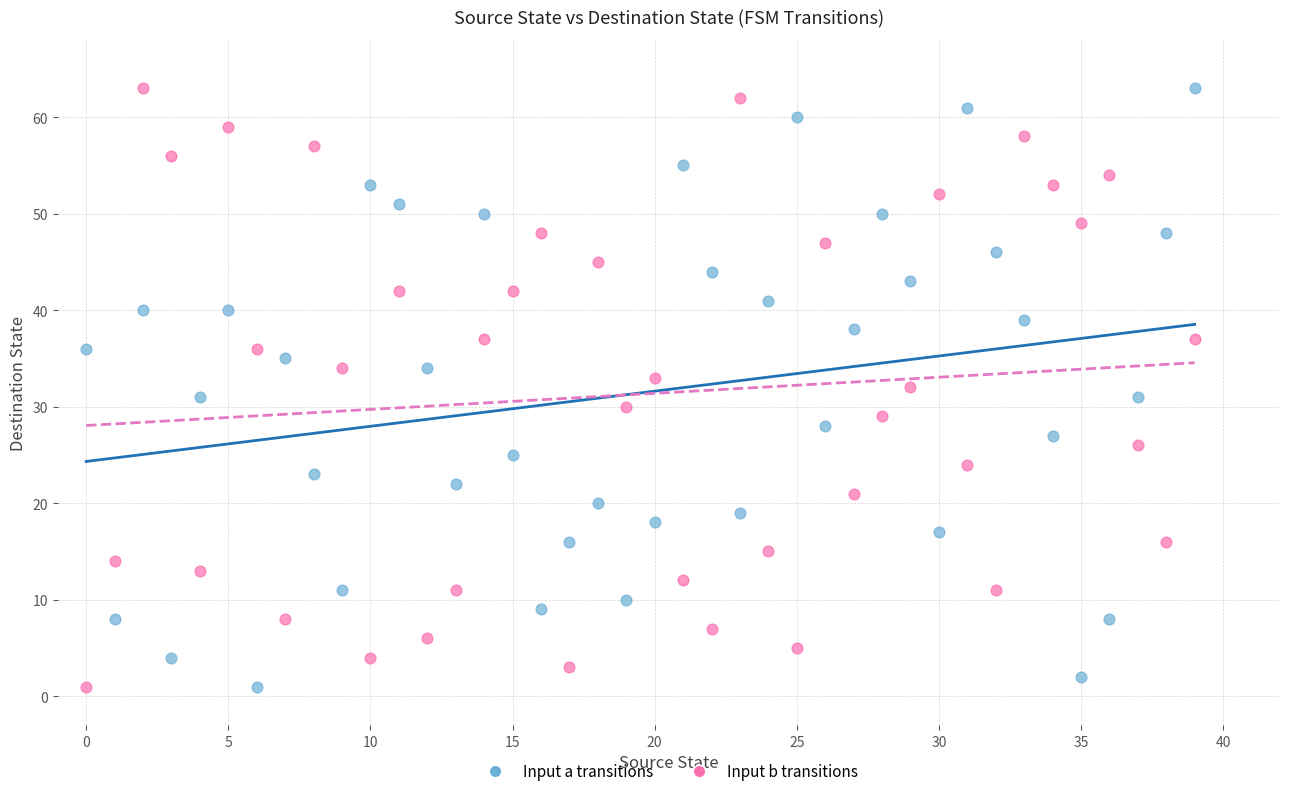

Across all data points, what is the range of Y values (max minus min)?

62